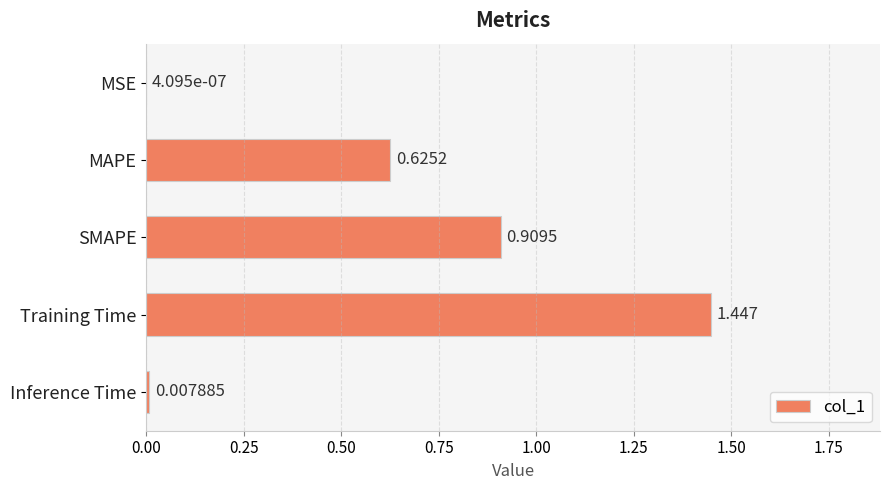

At which label is the value closest to 0?

MSE